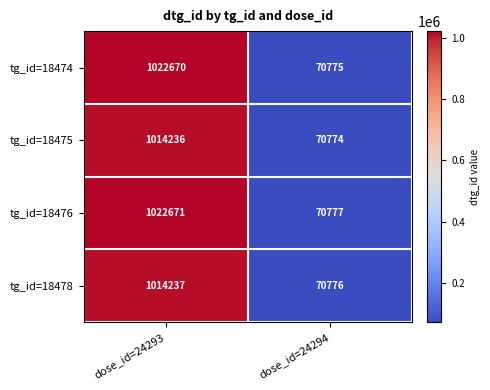

What is the total value across all series at dose_id=24293?

4073814